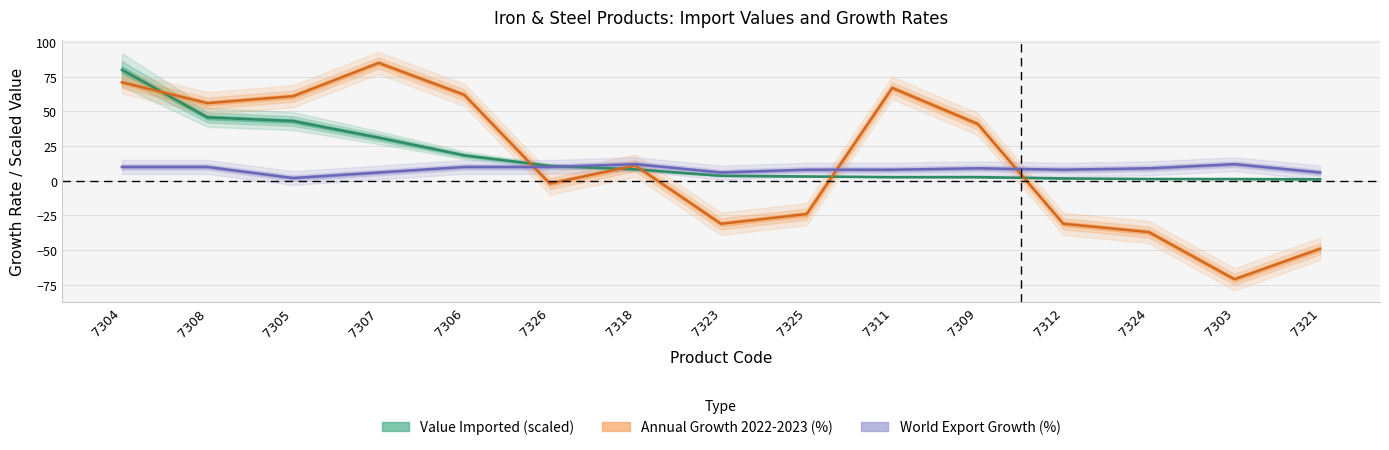

What are all the series names shown in the legend?

Value Imported (scaled), Annual Growth 2022-2023 (%), World Export Growth (%)